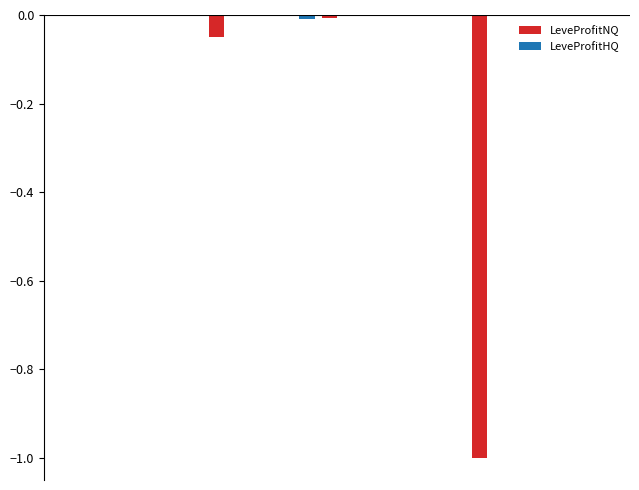

What is the sum of all LeveProfitNQ values?

-1.1